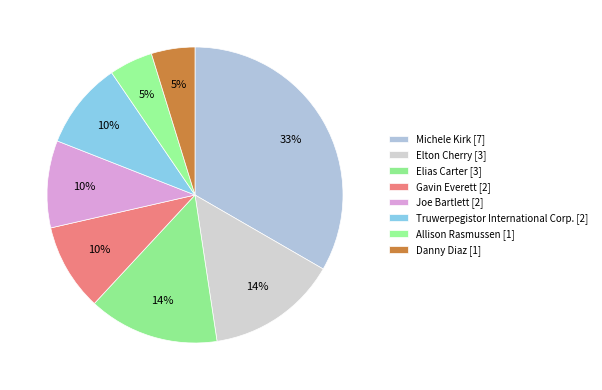

Is there any slice that represents more than half of the pie?

No